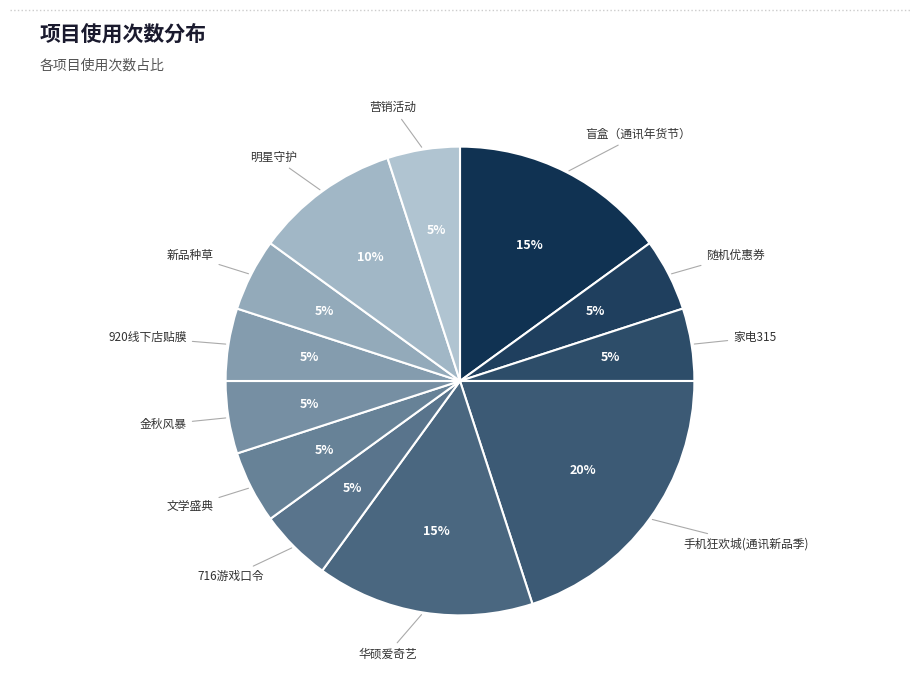

To the nearest percent, what percentage of the pie is 家电315?

5%